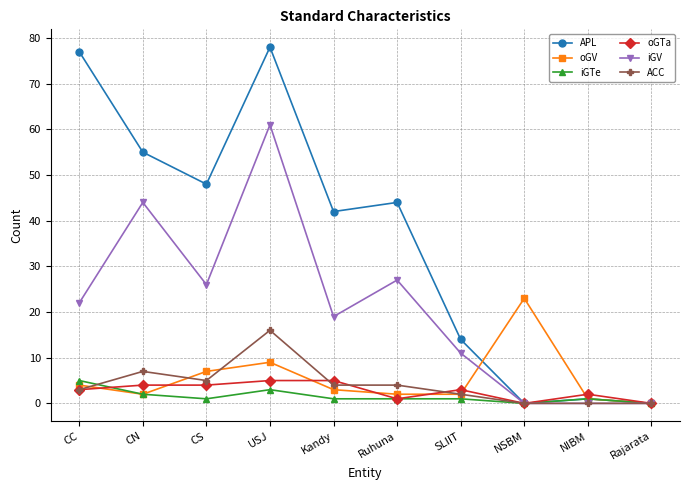

The value of APL at Ruhuna is 24. True or false?

False